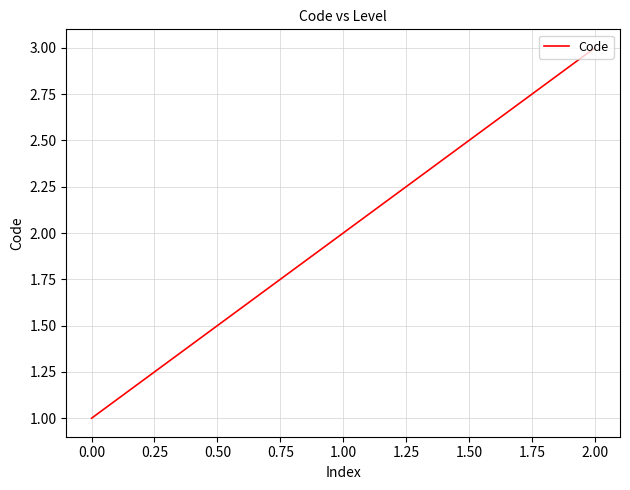

What is the change in value from 1.00 to 2.00?

+1